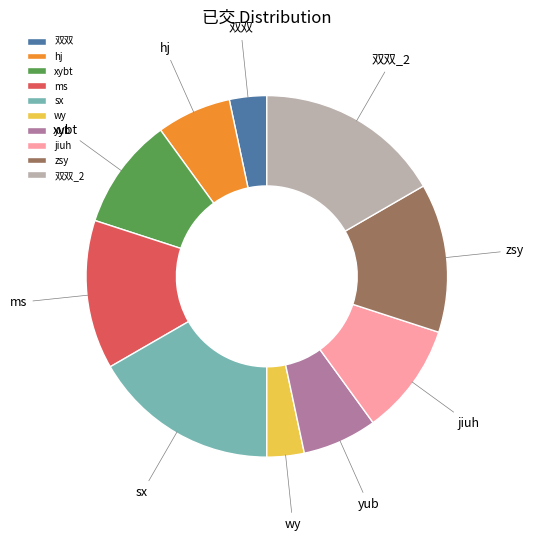

Count the number of slices in the pie.

10